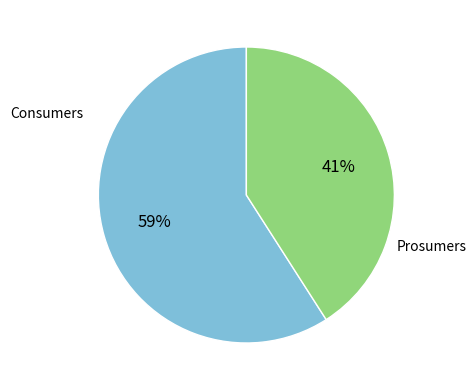

To the nearest percent, what is the difference between the largest and smallest slice percentages?

18%